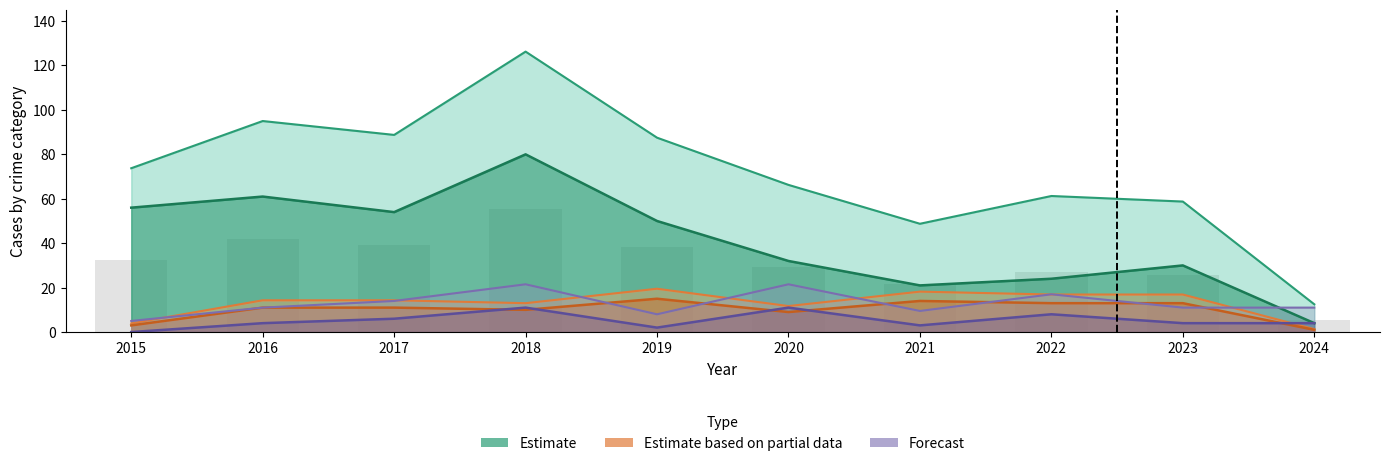

Reading right to left, list all the values displayed in this chart.

Robbery: 2024=1.3	2023=16.9	2022=16.9	2021=18.2	2020=11.7	2019=19.5	2018=13.0	2017=14.3	2016=14.3	2015=3.9
Theft: 2024=4.0	2023=30.0	2022=24.0	2021=21.0	2020=32.0	2019=50.0	2018=80.0	2017=54.0	2016=61.0	2015=56.0
Total: 2024=12.5	2023=58.8	2022=61.2	2021=48.8	2020=66.2	2019=87.5	2018=126.2	2017=88.8	2016=95.0	2015=73.8